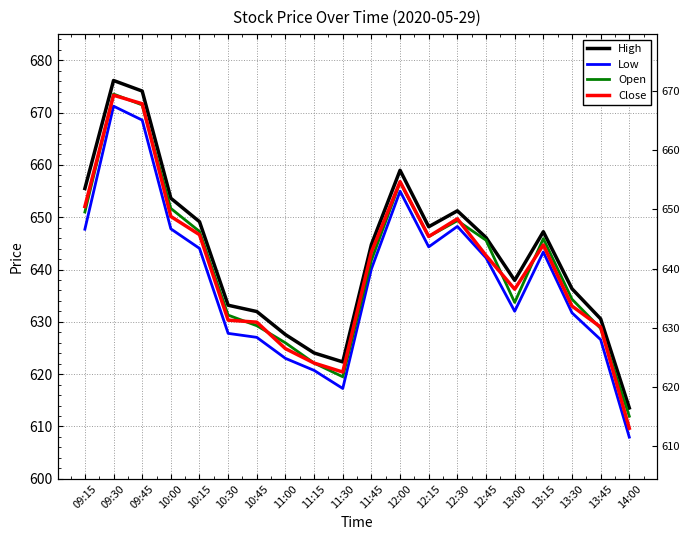

What is the average value of the Close series?

640.7